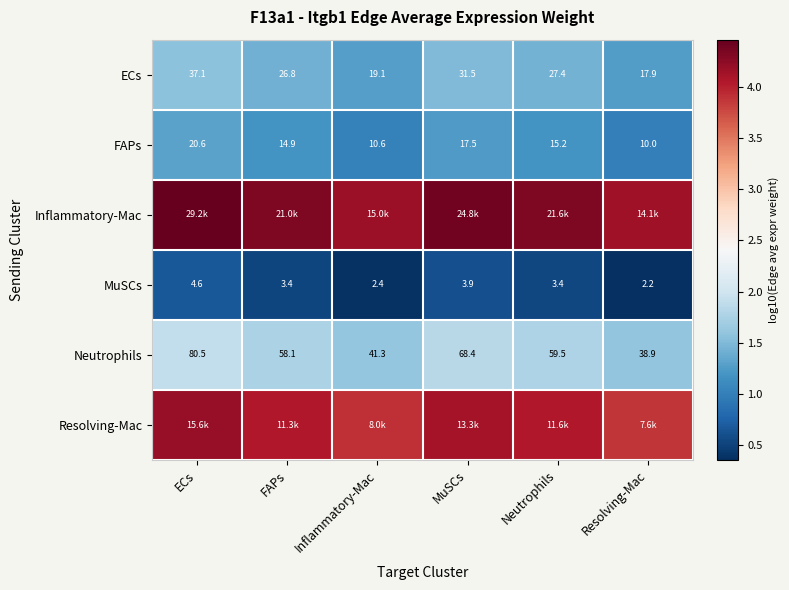

Is the value of FAPs at Inflammatory-Mac greater than the value of ECs at Inflammatory-Mac?

No